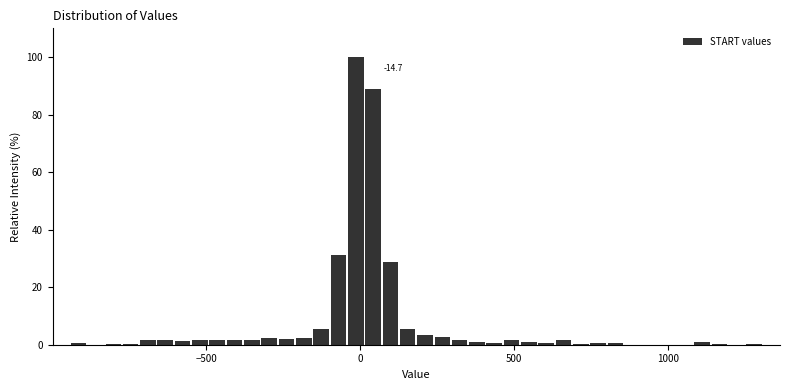

Around what value on the x-axis is the tallest bar? Give the approximate position of its centre, as read against the axis.

0